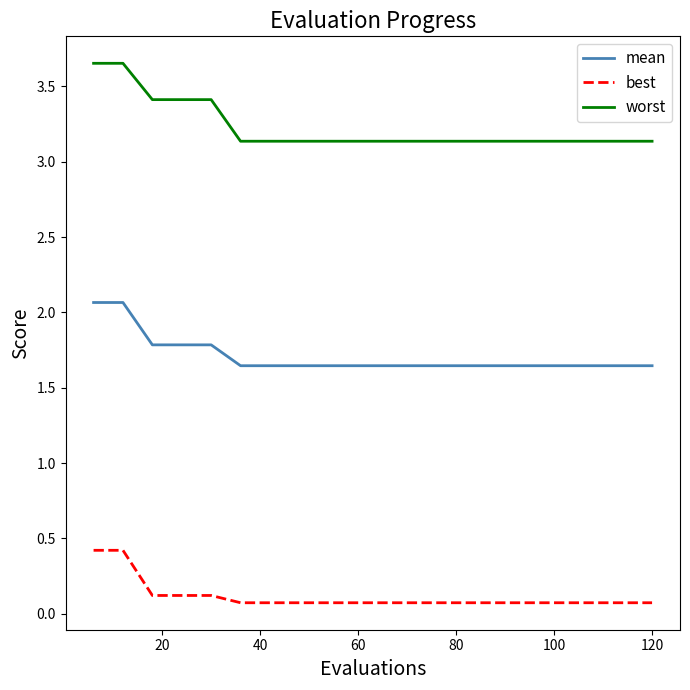

What is the highest value of the best series?

0.4